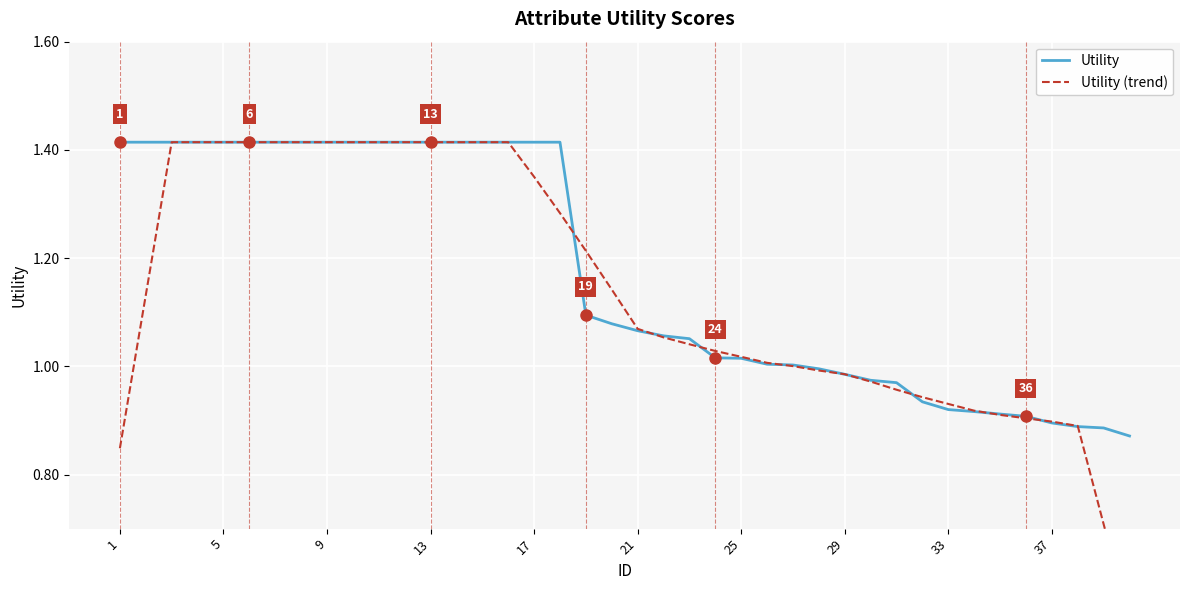

The value of Utility at 21 is 0.4. True or false?

False